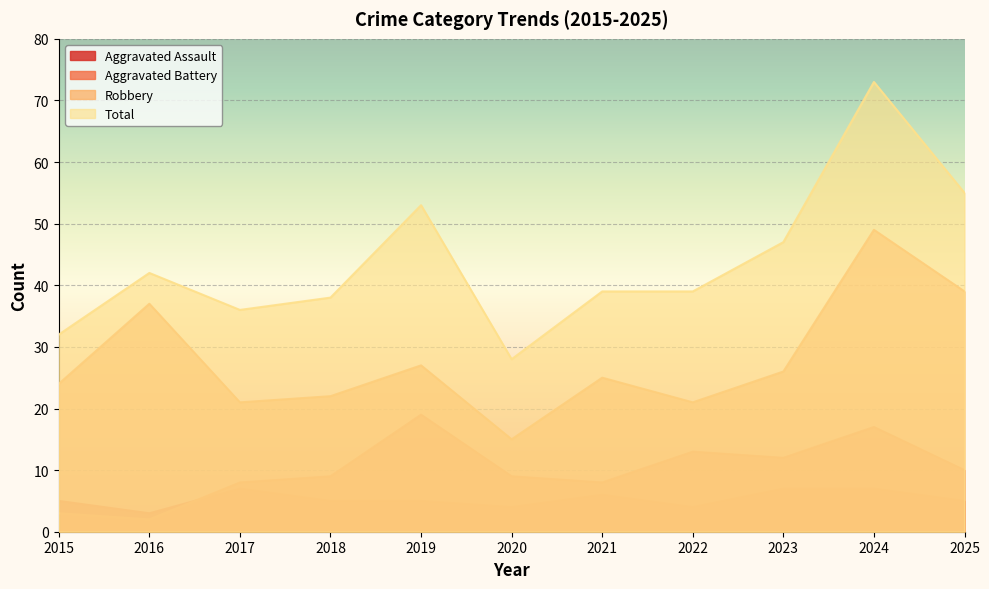

How many values in the Robbery series are below 25?

5